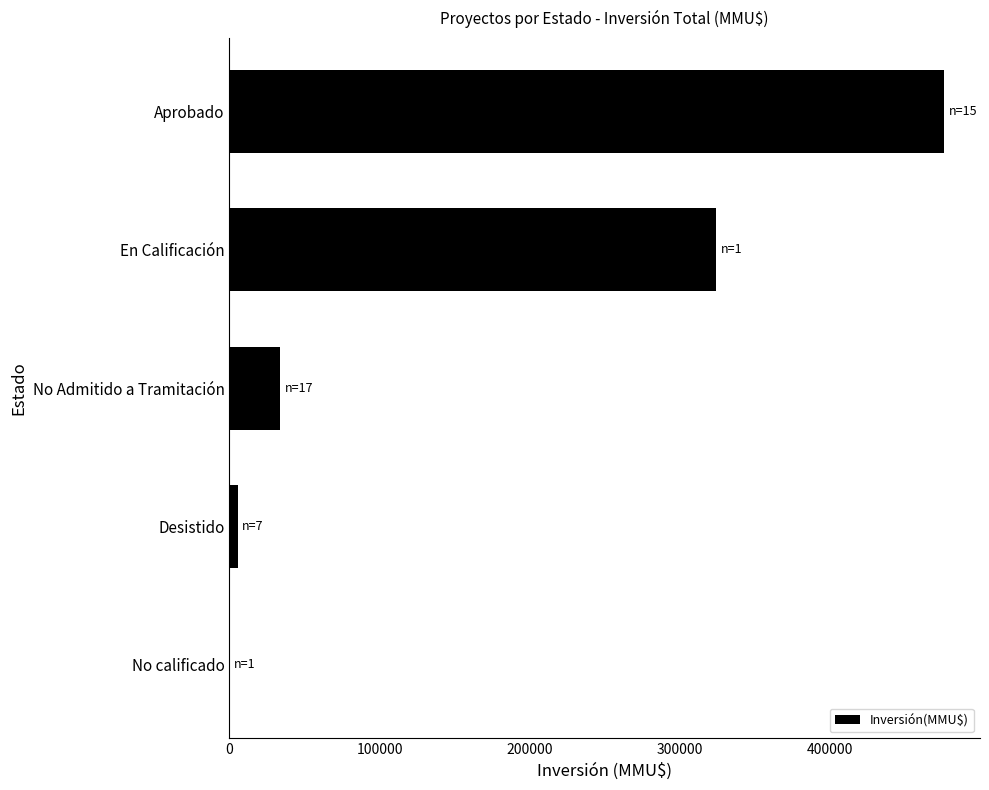

Reading bottom to top, list all the values displayed in this chart.

No calificado=120	Desistido=5503	No Admitido a Tramitación=33902	En Calificación=324020	Aprobado=475821